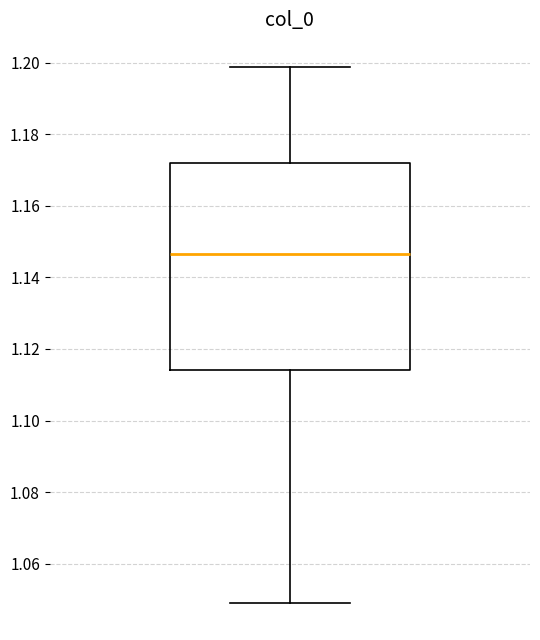

Read this box plot against the y-axis: the position of the median line, the range covered by the box, and the ends of both whiskers. The values are not printed on the chart, so give them approximately, as read against the axis.

median 1.146, box 1.114 to 1.172, whiskers 1.048 to 1.198